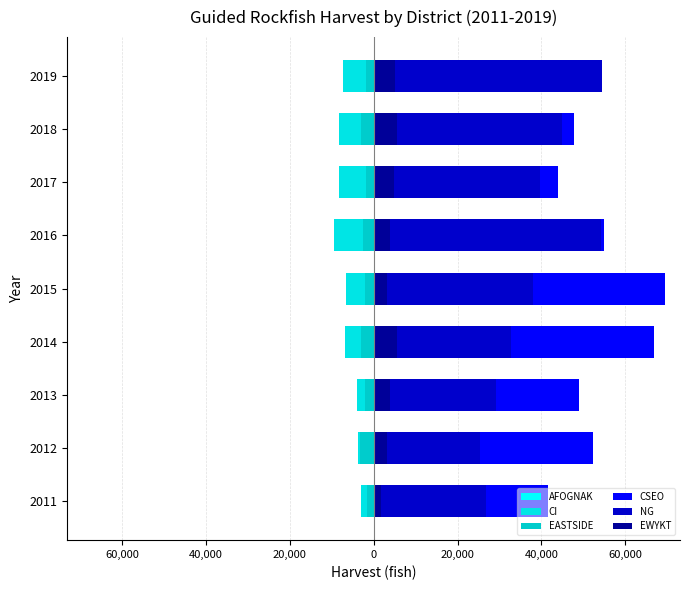

What is the value of the EWYKT bar at the 5th from the left?

3233